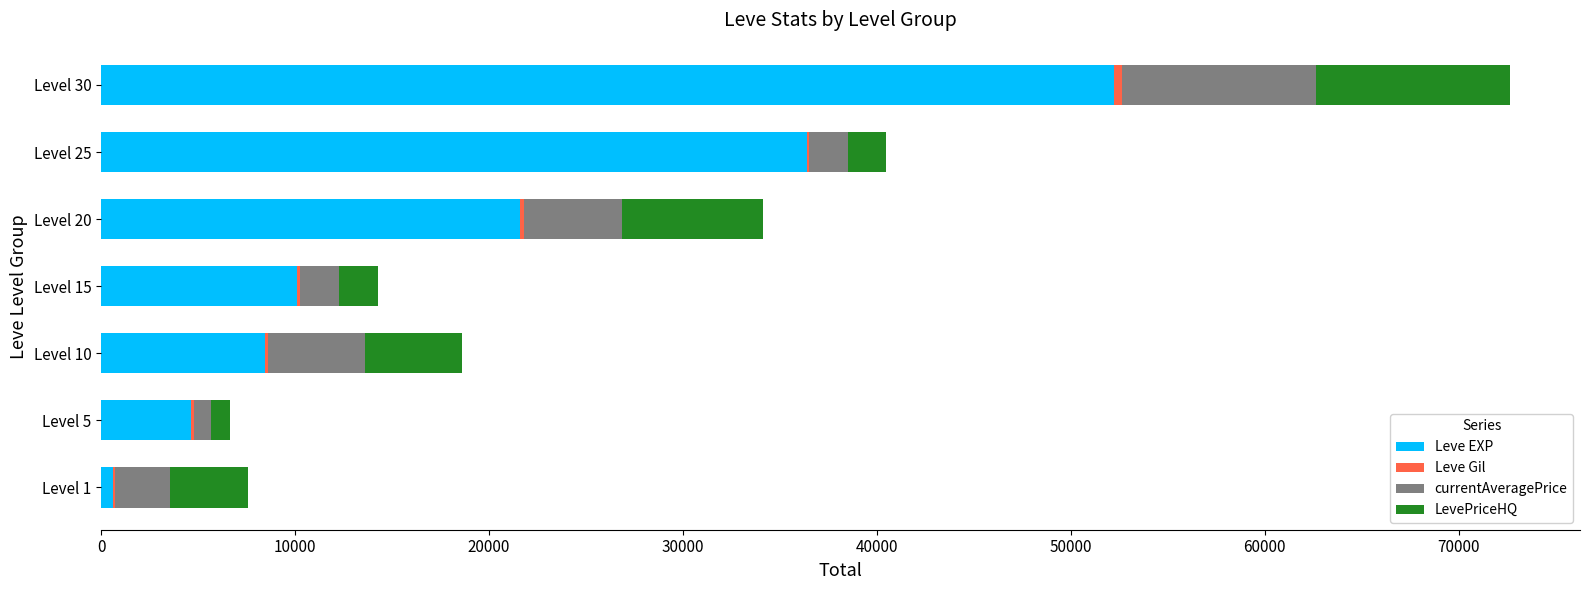

At which label is Leve EXP closest to 26425?

Level 20